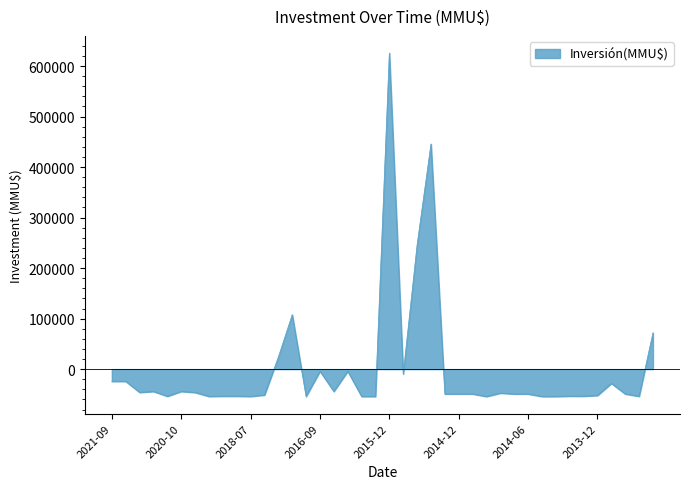

What is the smallest value displayed?

-54213.2